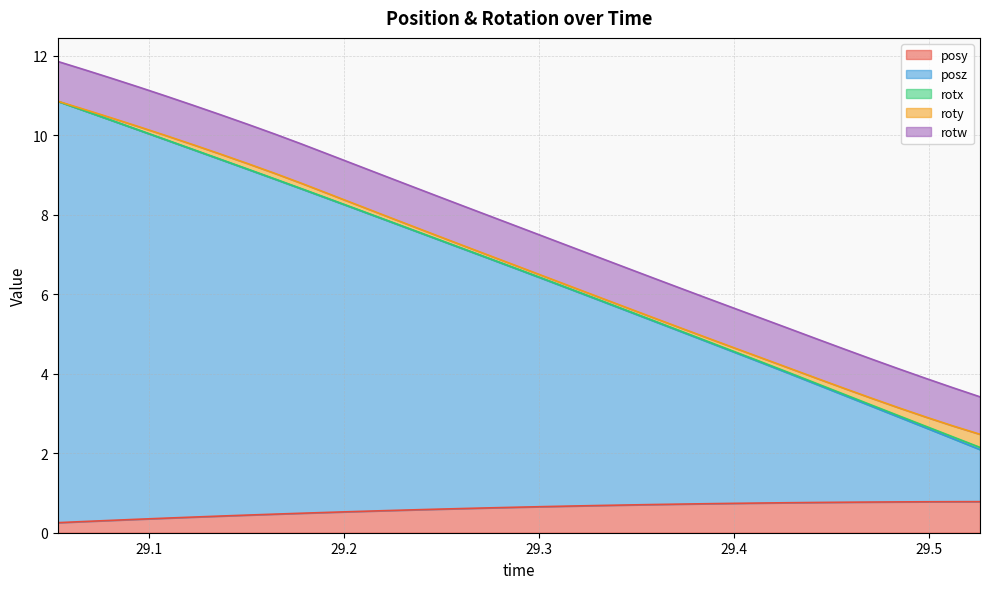

How many series are shown in this chart?

5